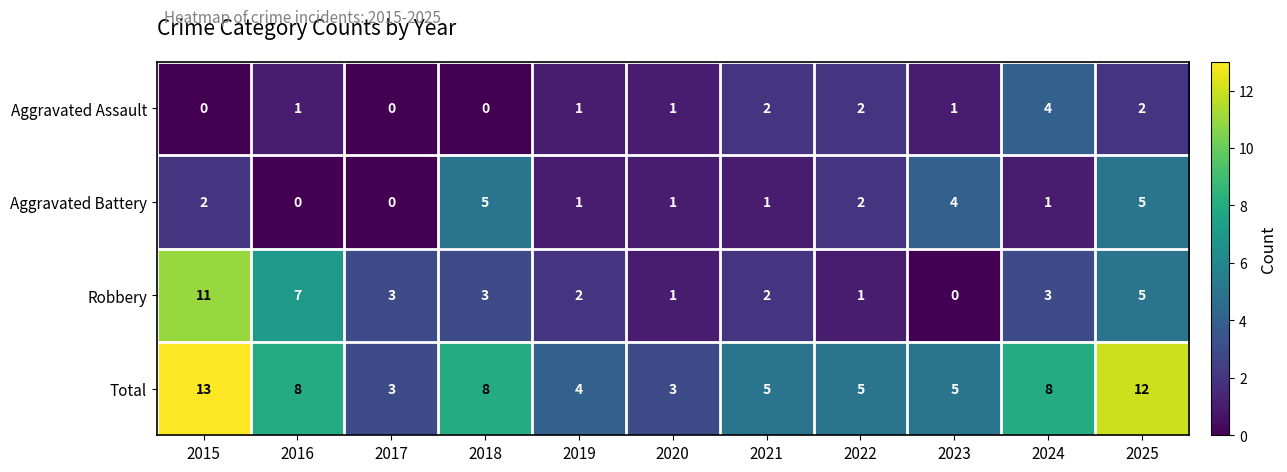

What is the difference between the second highest and second lowest values in the Total series?

9